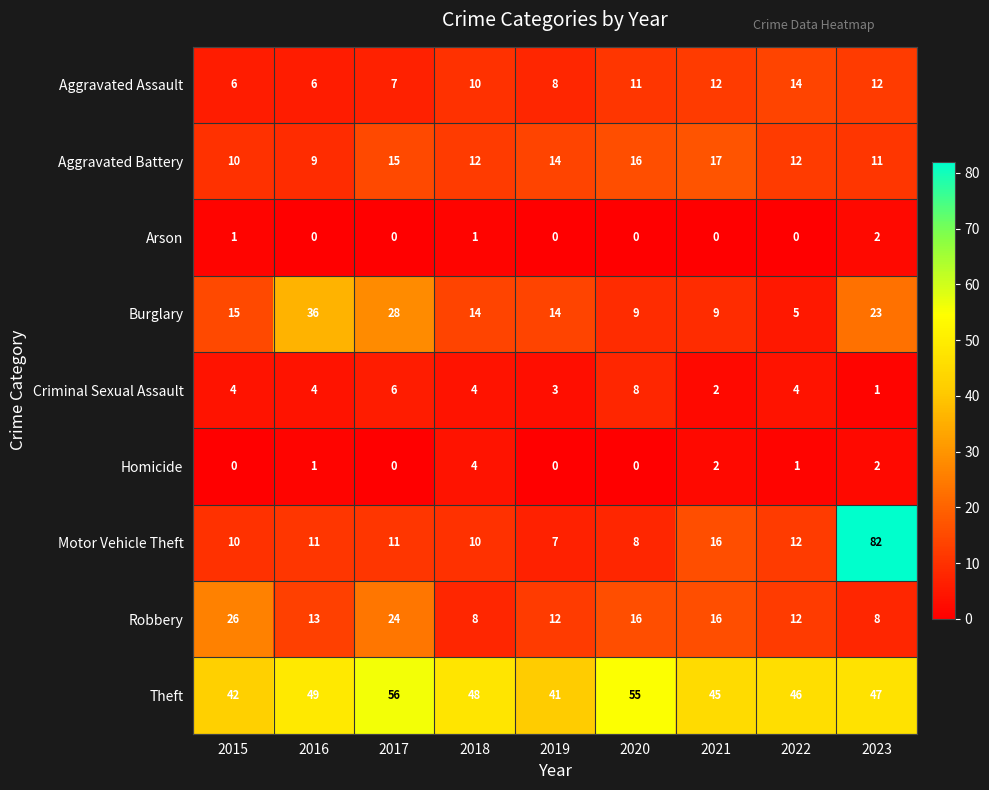

At how many categories does at least one series exceed 44?

7